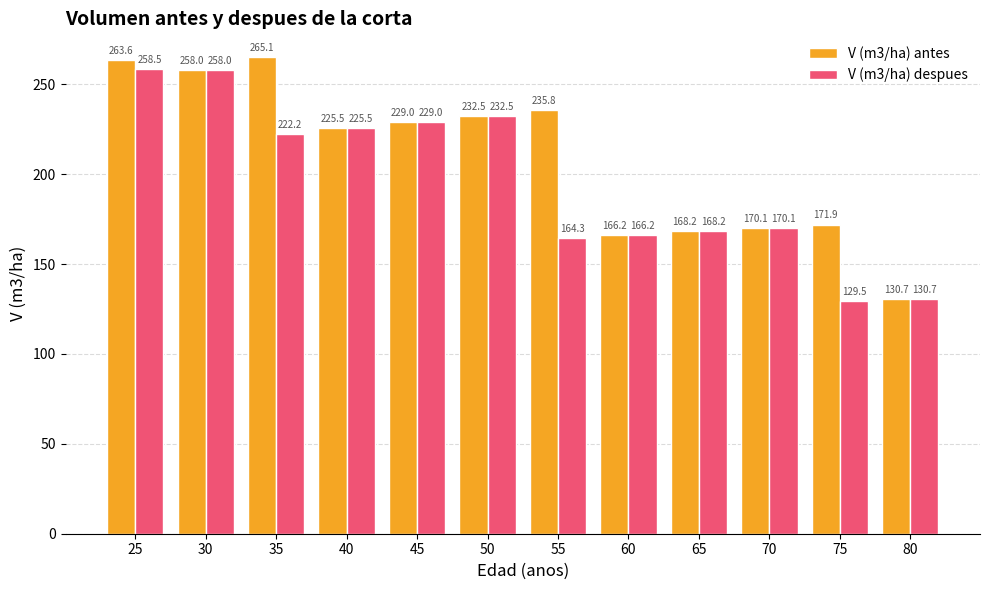

Rank the categories by V (m3/ha) antes value from lowest to highest.

80, 60, 65, 70, 75, 40, 45, 50, 55, 30, 25, 35